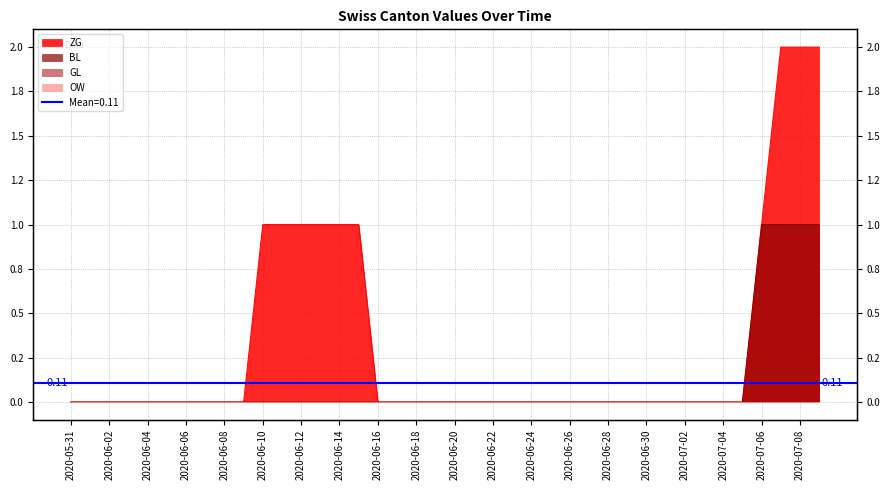

What is the maximum value shown in the chart?

2